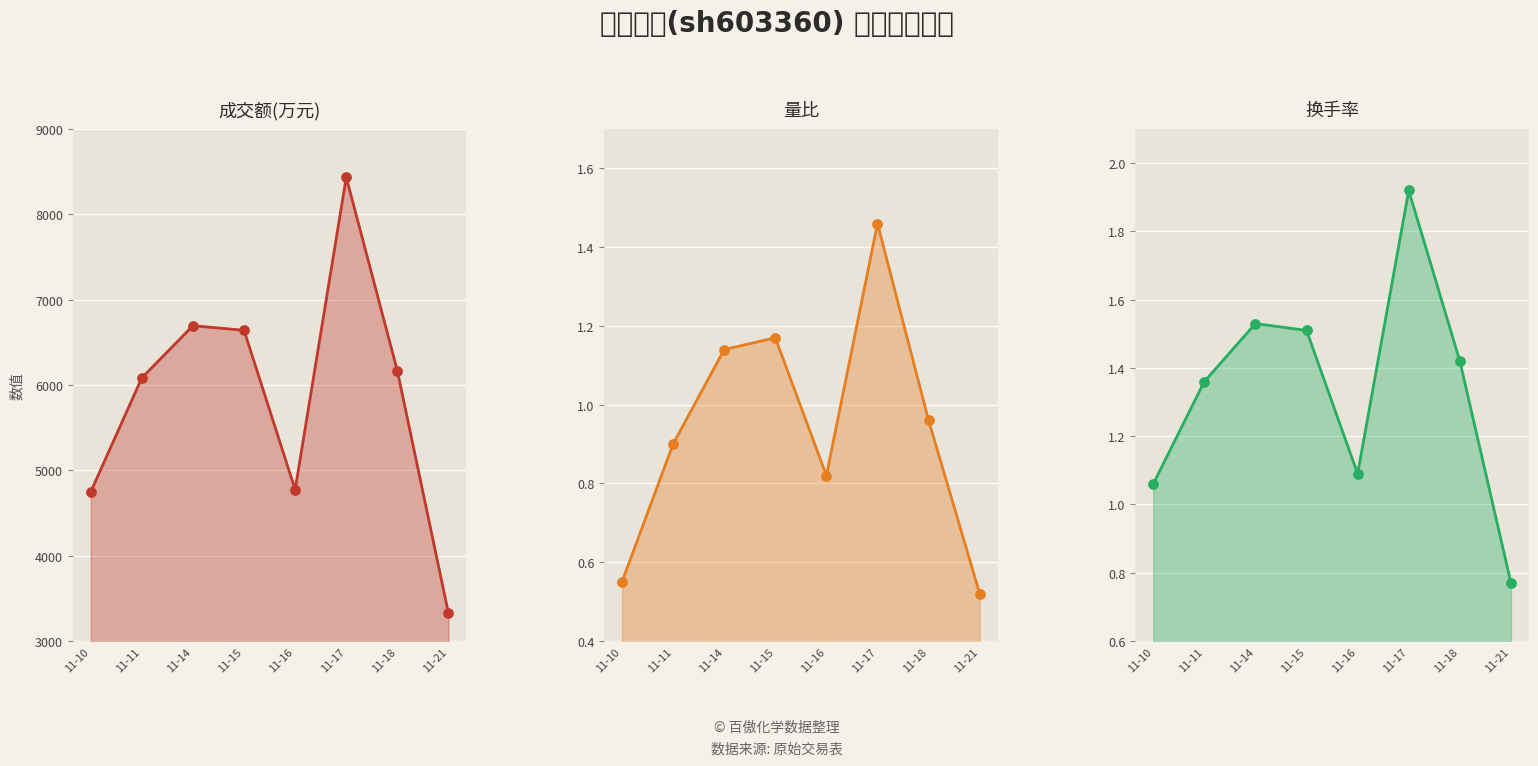

Is the value of 换手率 at 11-14 greater than the value of 成交额(万元) at 11-10?

No